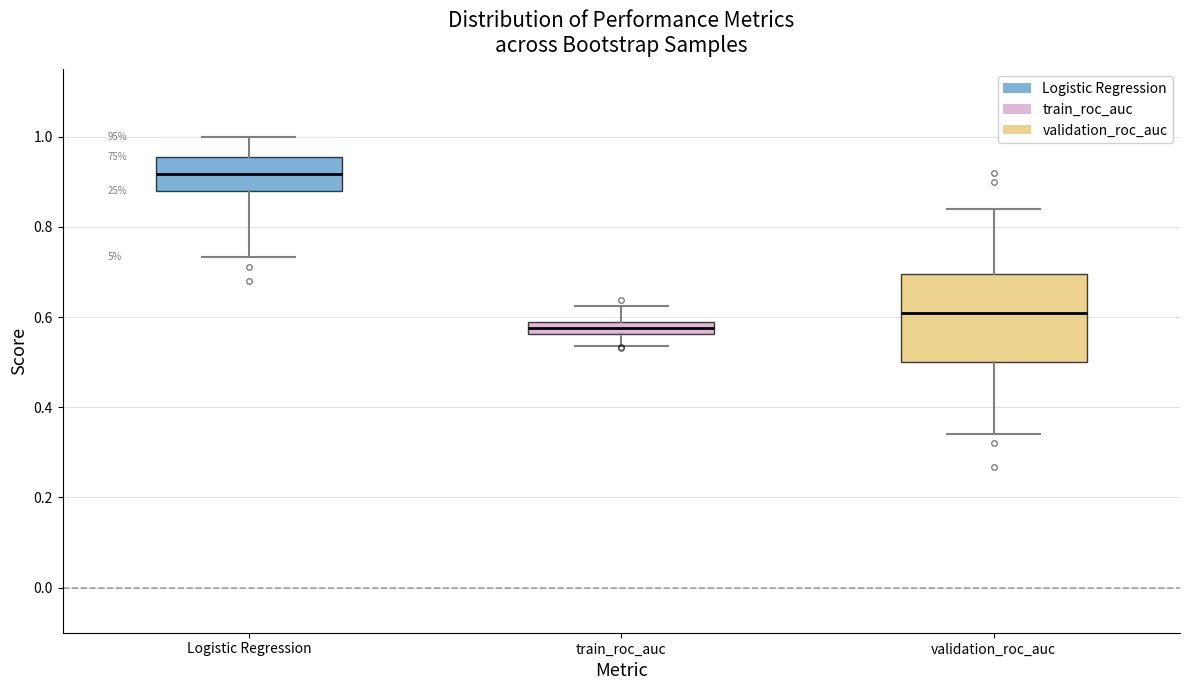

Which box's median line is the highest?

Logistic Regression